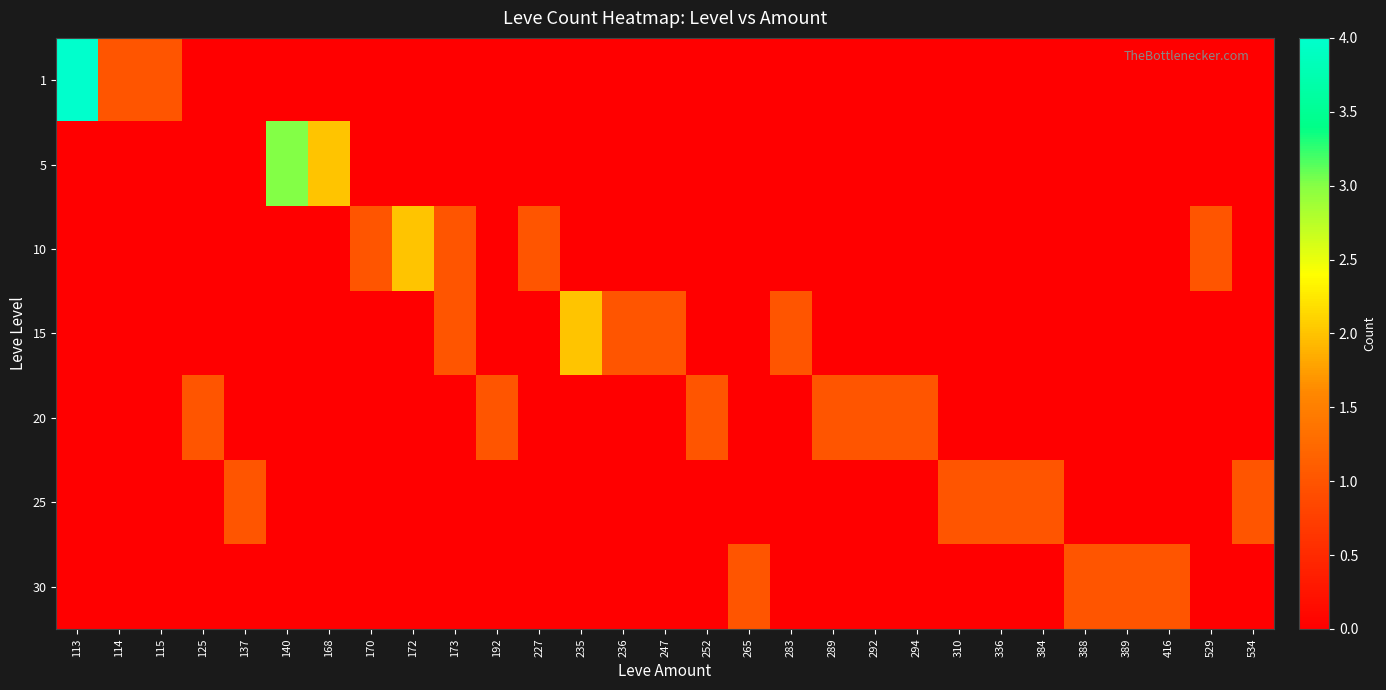

How many series are shown in this chart?

7